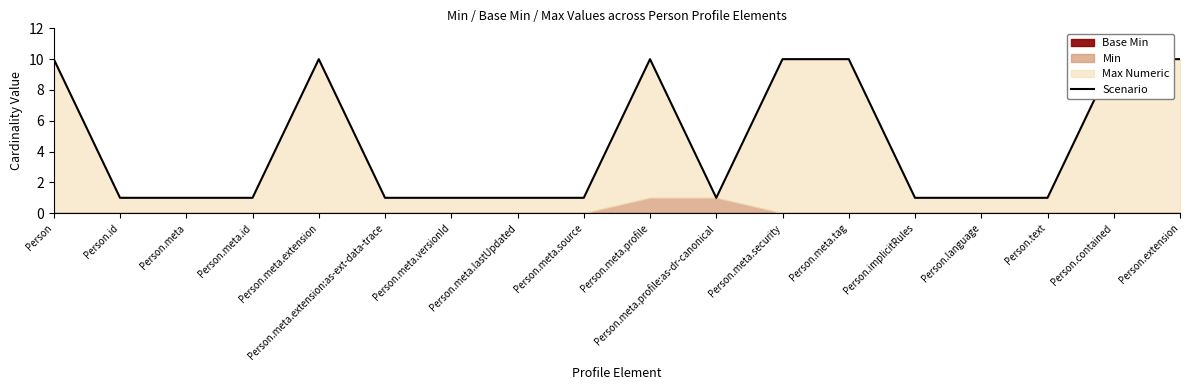

Reading left to right, transcribe all the data shown in this chart.

Person=10	Person.id=1	Person.meta=1	Person.meta.id=1	Person.meta.extension=10	Person.meta.extension:as-ext-data-trace=1	Person.meta.versionId=1	Person.meta.lastUpdated=1	Person.meta.source=1	Person.meta.profile=10	Person.meta.profile:as-dr-canonical=1	Person.meta.security=10	Person.meta.tag=10	Person.implicitRules=1	Person.language=1	Person.text=1	Person.contained=10	Person.extension=10